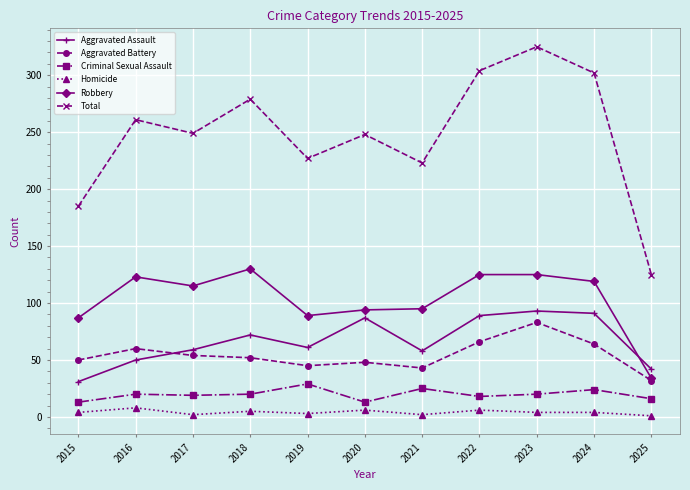

What is the maximum value for Aggravated Assault?

93